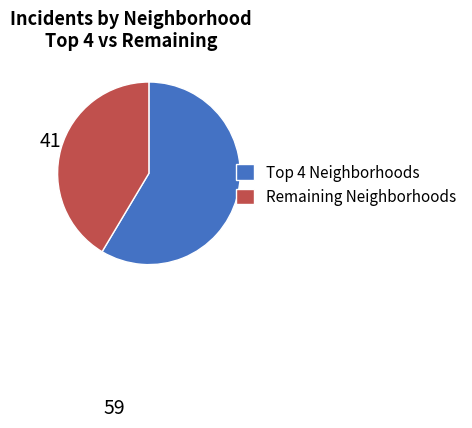

Is there any slice that represents more than half of the pie?

Yes